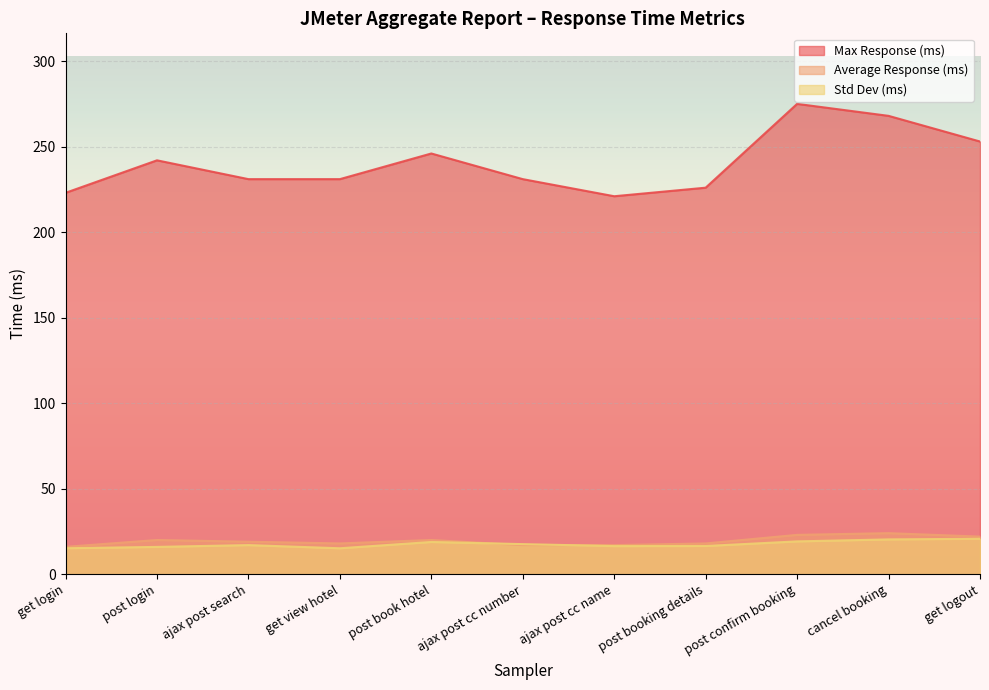

Reading left to right, what are all the values shown in this chart?

average: get login=16.0	post login=20.0	ajax post search=19.0	get view hotel=18.0	post book hotel=20.0	ajax post cc number=17.0	ajax post cc name=17.0	post booking details=18.0	post confirm booking=23.0	cancel booking=24.0	get logout=22.0
aggregate_report_max: get login=223.0	post login=242.0	ajax post search=231.0	get view hotel=231.0	post book hotel=246.0	ajax post cc number=231.0	ajax post cc name=221.0	post booking details=226.0	post confirm booking=275.0	cancel booking=268.0	get logout=253.0
aggregate_report_stddev: get login=15.2	post login=16.0	ajax post search=17.0	get view hotel=15.2	post book hotel=18.9	ajax post cc number=17.6	ajax post cc name=16.4	post booking details=16.5	post confirm booking=19.2	cancel booking=20.4	get logout=20.7